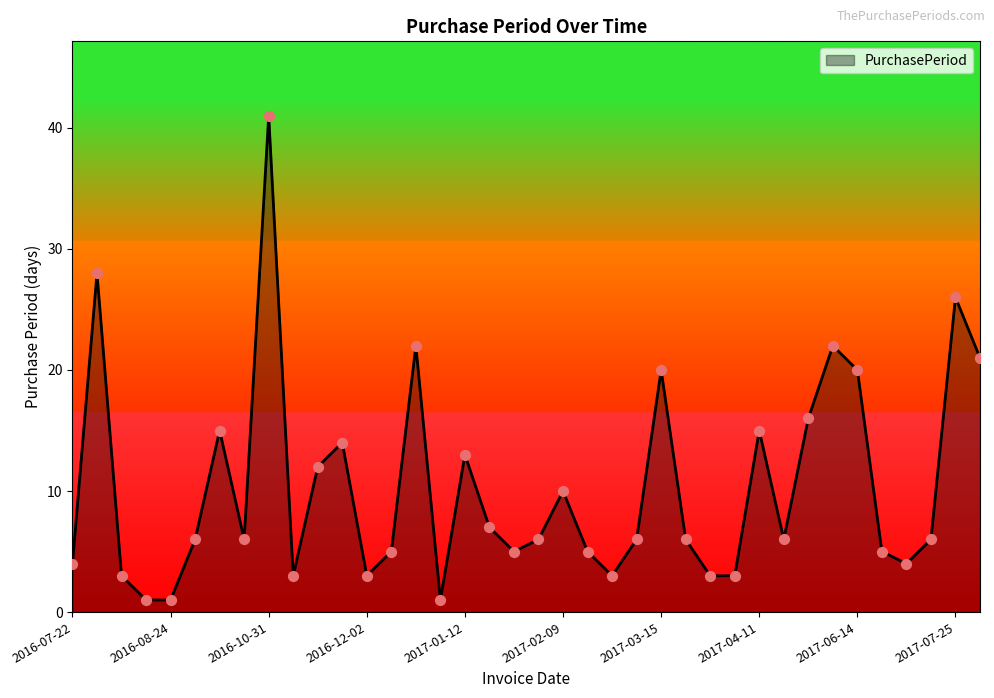

What is the difference between the maximum and minimum values?

40